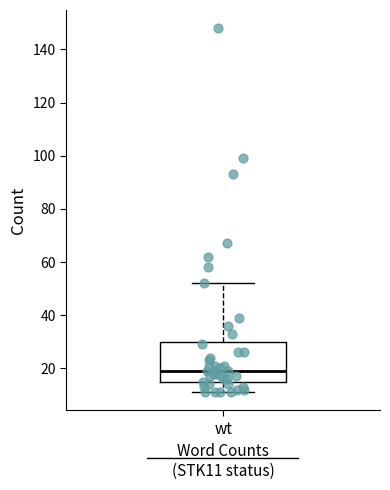

Where does the lower whisker of the box for wt end on the y-axis? The values are not printed on the chart, so give them approximately, as read against the axis.

12